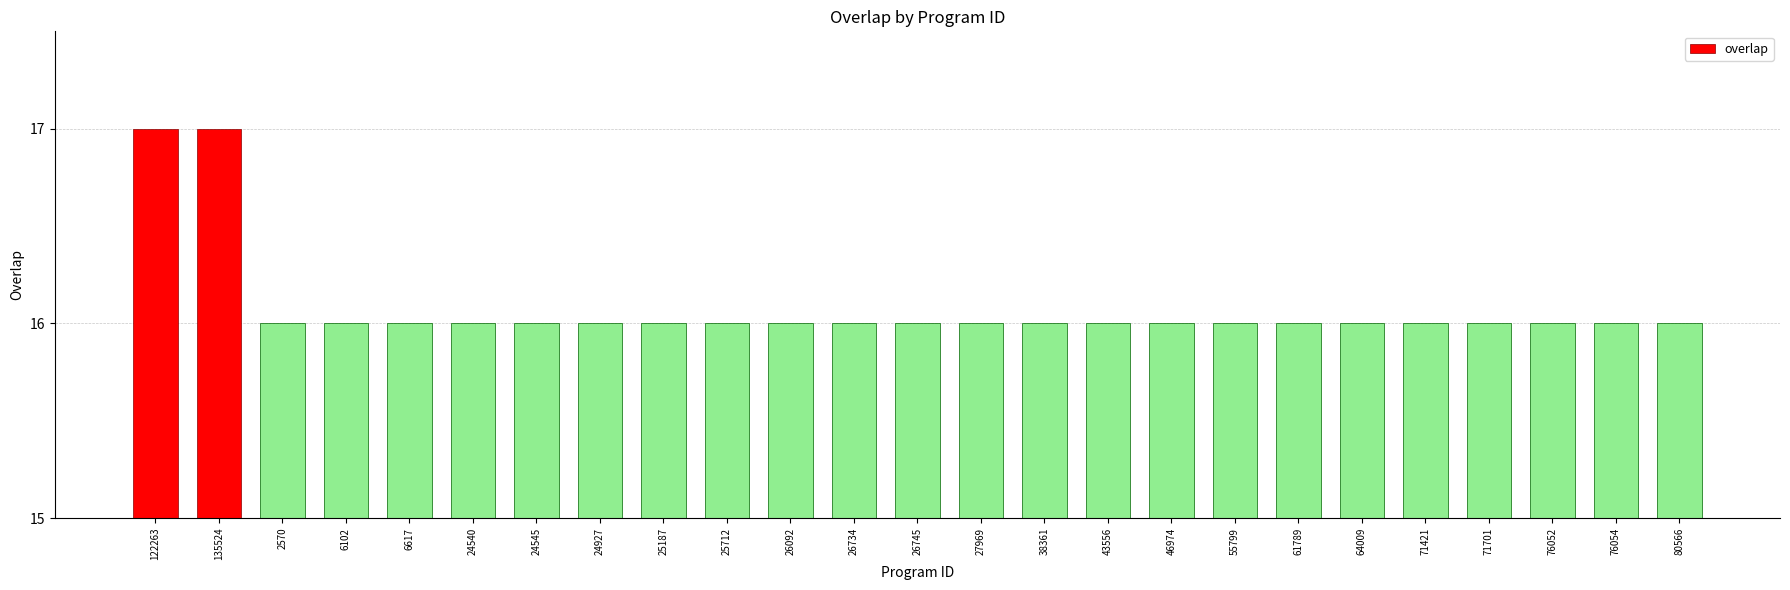

What is the average value?

16